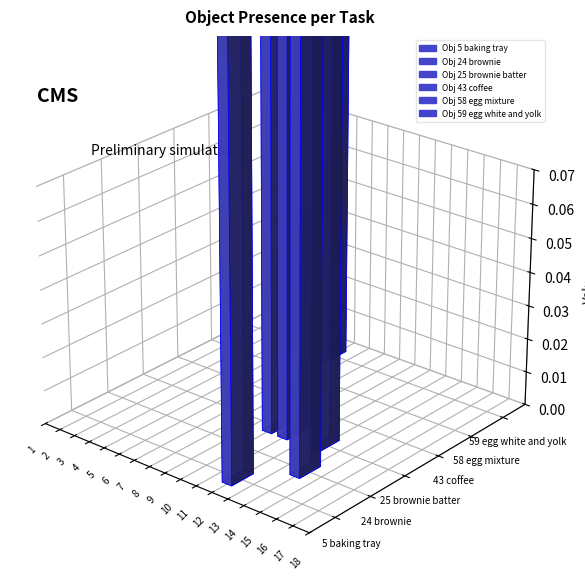

How many series are shown in this chart?

6